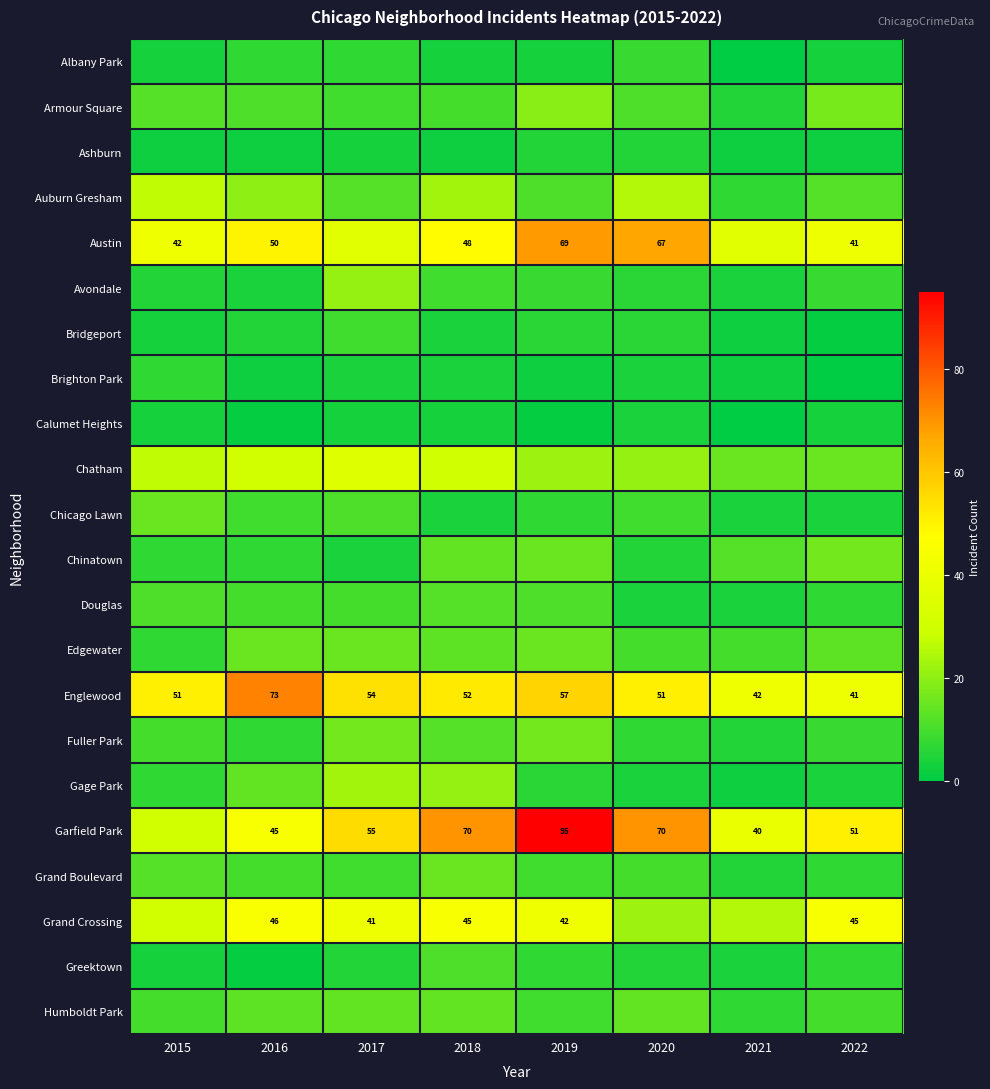

What is the spread (max minus min) of values at 2018?

68